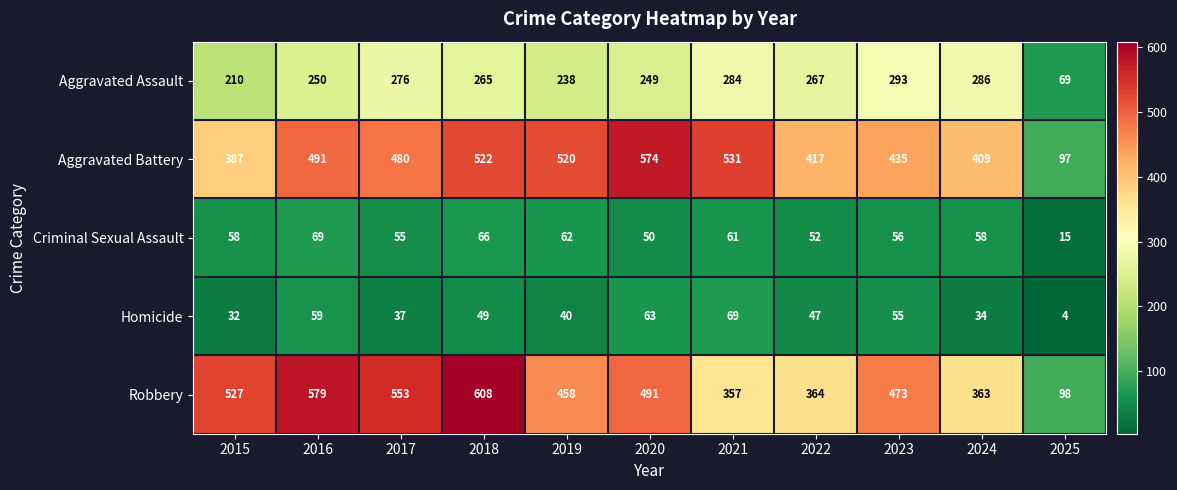

Rank the series at 2022 from highest to lowest value.

Aggravated Battery, Robbery, Aggravated Assault, Criminal Sexual Assault, Homicide